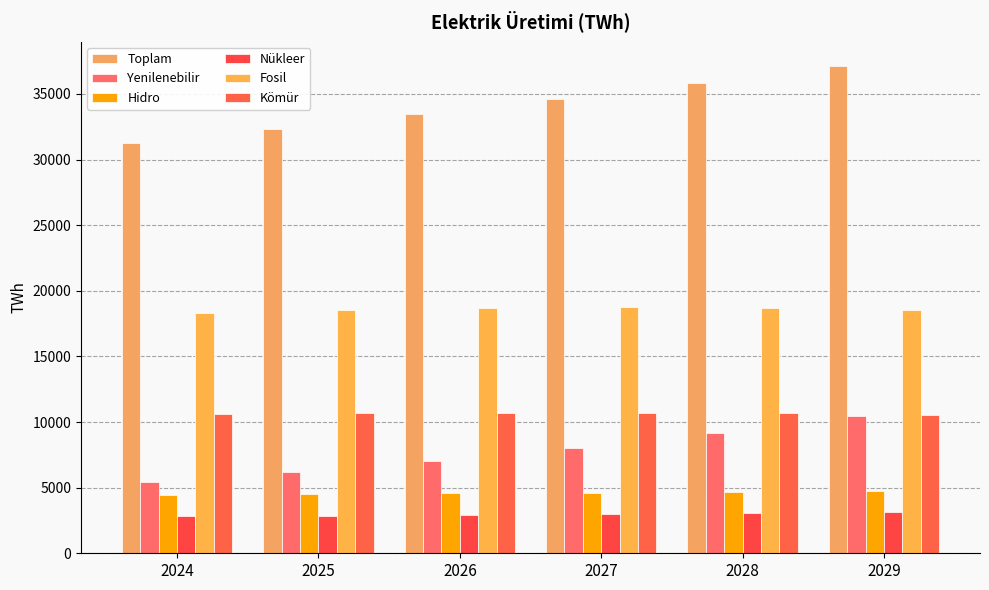

What is the value of the Fosil bar at the 5th from the left?

18707.1